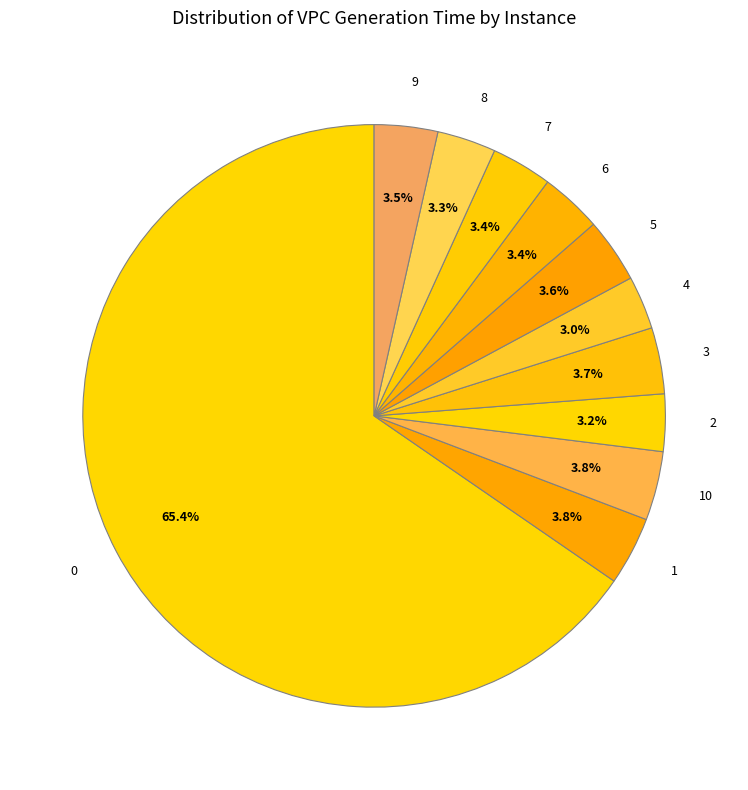

How many slices are in this pie chart?

11